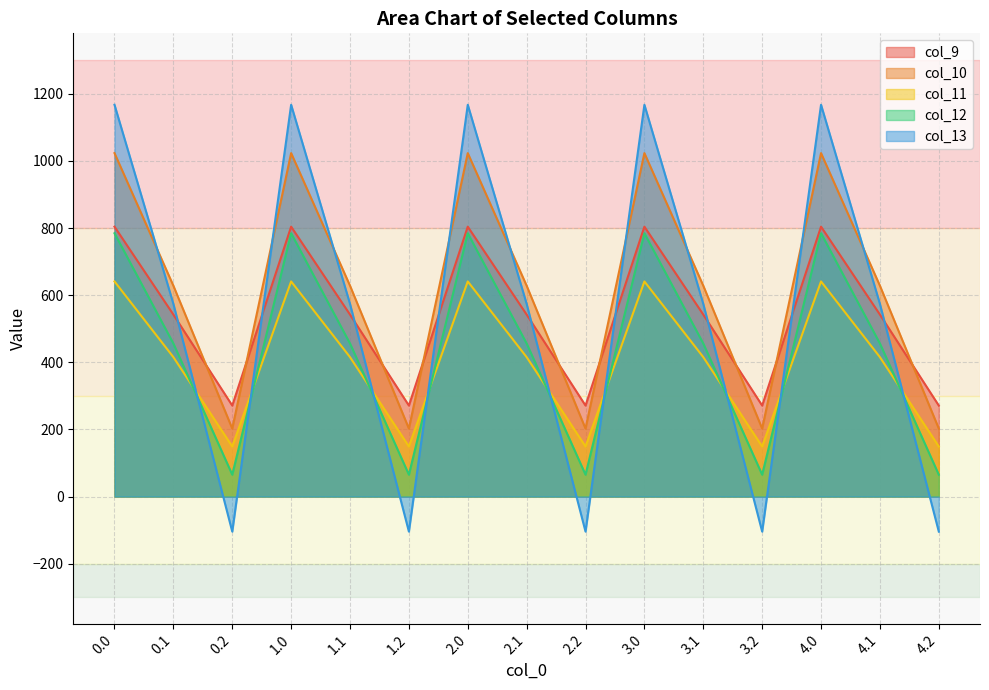

Rank the categories by col_13 value from highest to lowest.

0.0, 1.0, 2.0, 3.0, 4.0, 0.1, 1.1, 2.1, 3.1, 4.1, 0.2, 1.2, 2.2, 3.2, 4.2